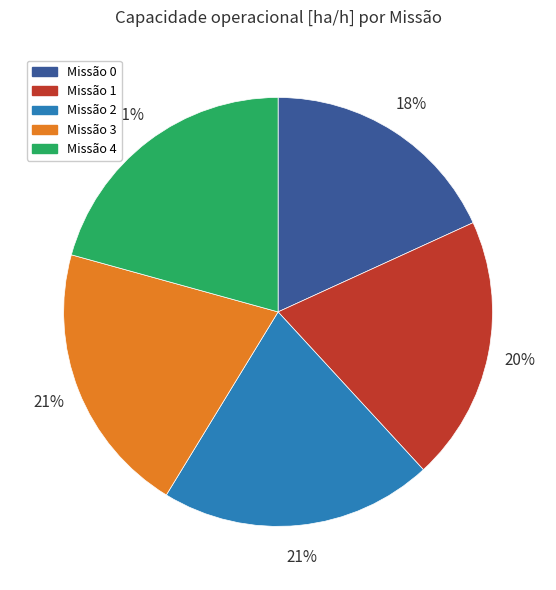

Is there any slice that represents more than half of the pie?

No